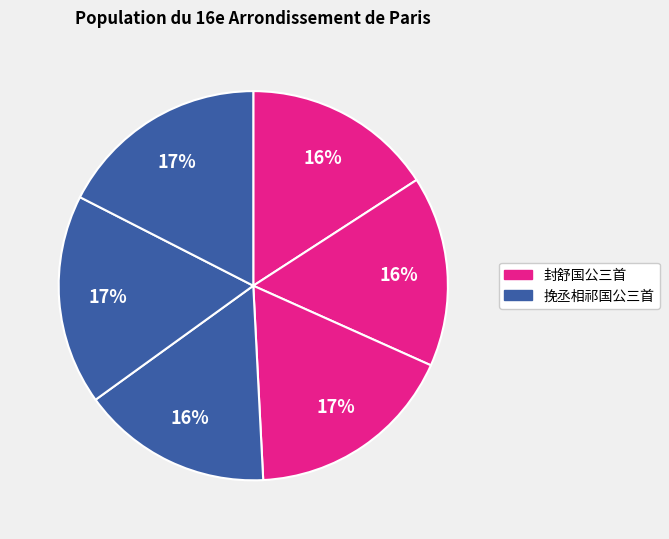

Rank the categories by value from highest to lowest.

挽丞相祁国公三首 其一, 挽丞相祁国公三首 其二, 挽丞相祁国公三首 其三, 封舒国公三首 其一, 封舒国公三首 其二, 封舒国公三首 其三